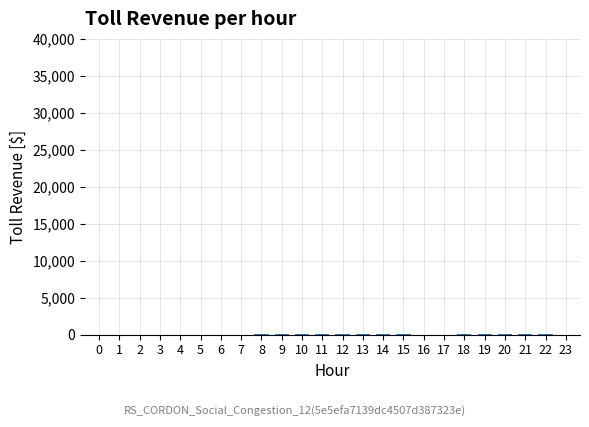

Count the number of categories in the chart.

24